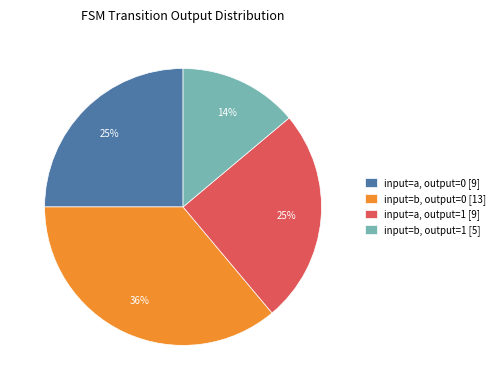

Does input=b, output=1 [5] represent more than half of the total?

No